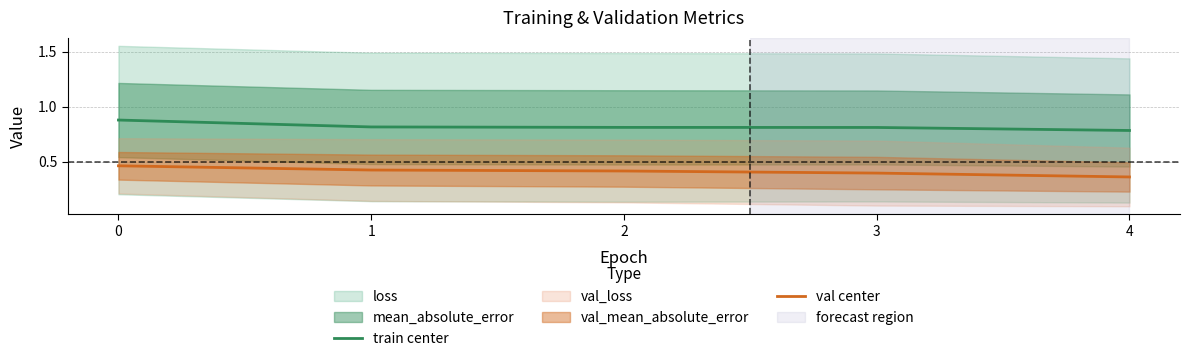

True or false: val center and train center cross at least once.

False